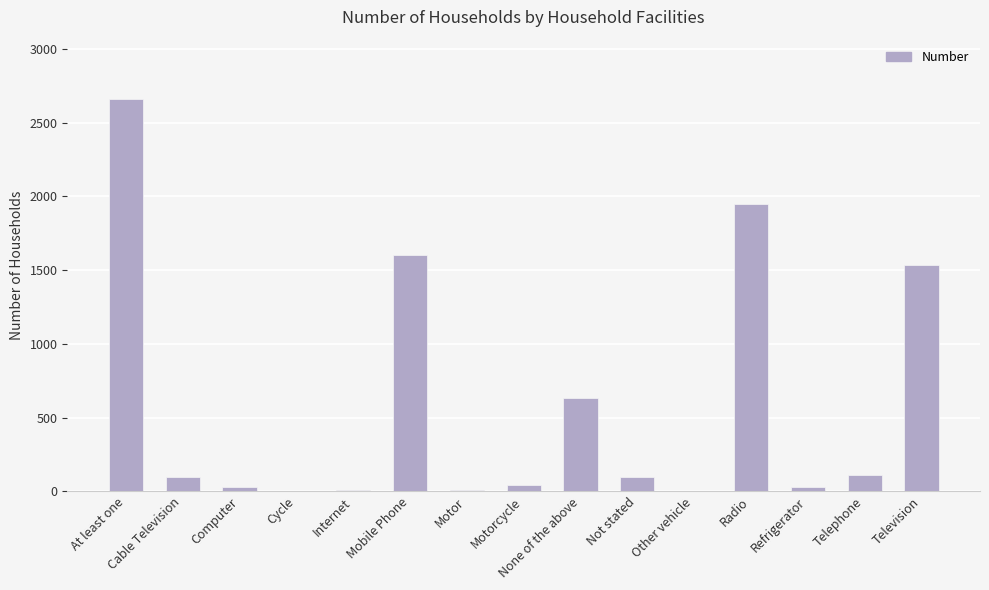

At which label is the value closest to 1333?

Television